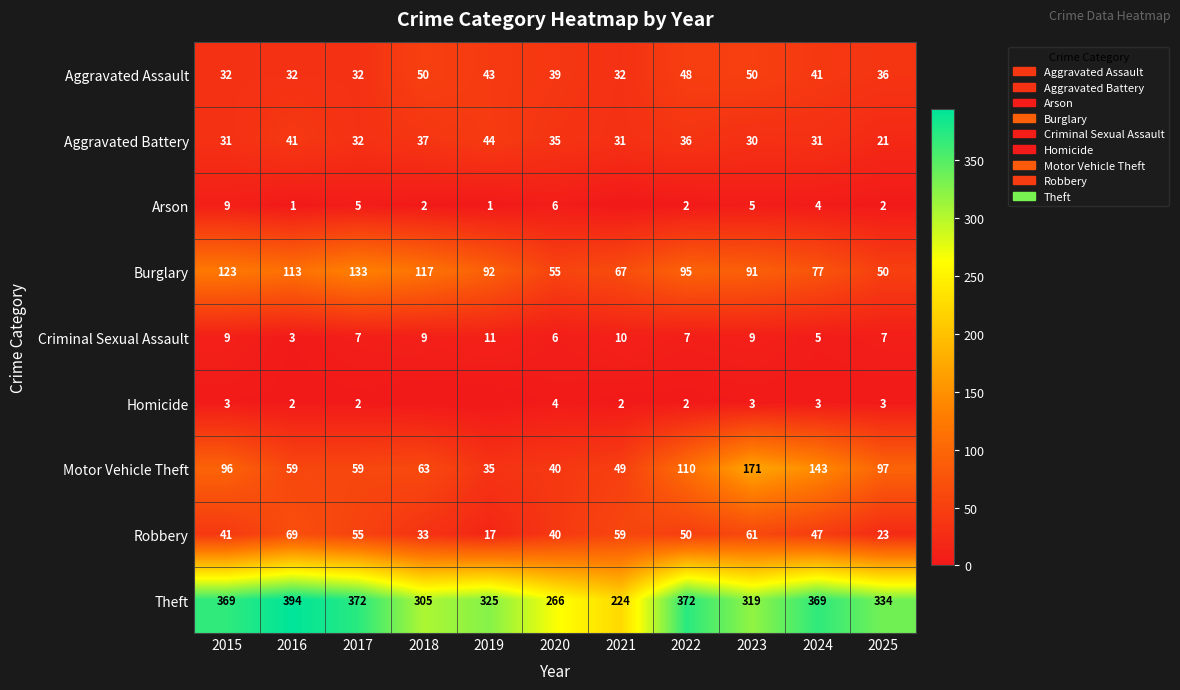

Which has a higher value, 2021 or 2015?

2021